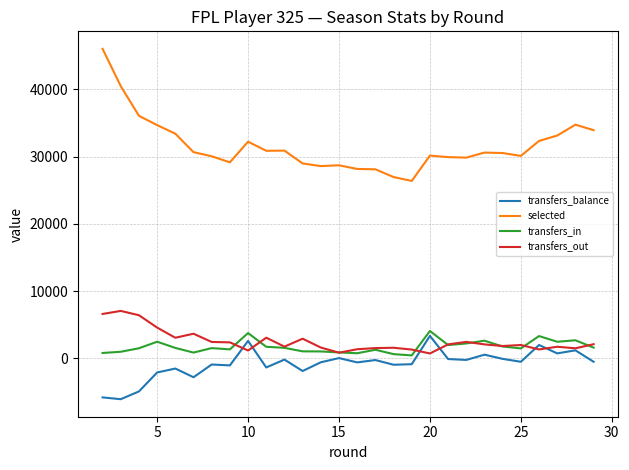

Which series has the largest total across all categories?

selected